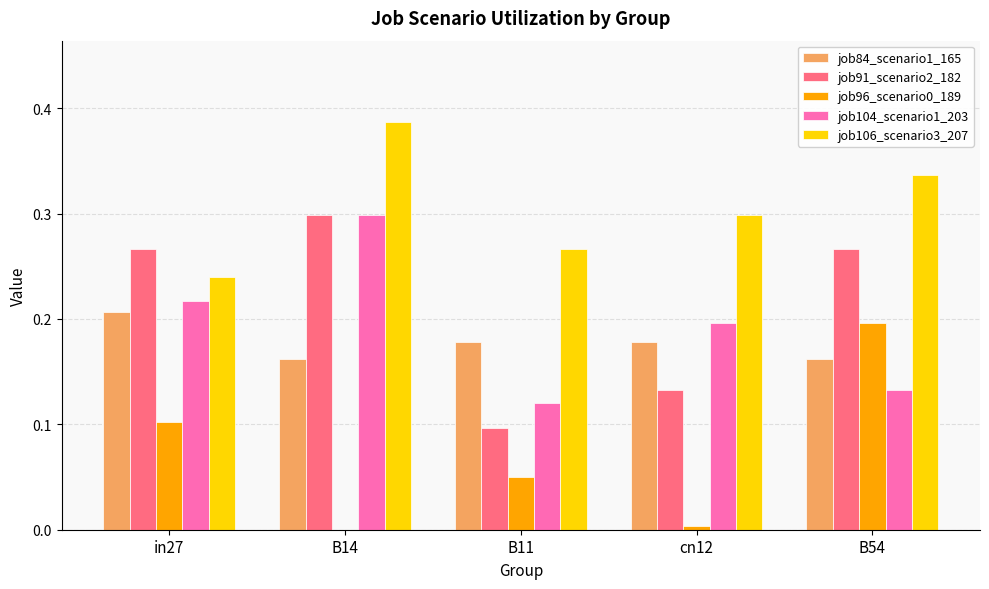

Is the value of job104_scenario1_203 at B11 greater than the value of job106_scenario3_207 at cn12?

No